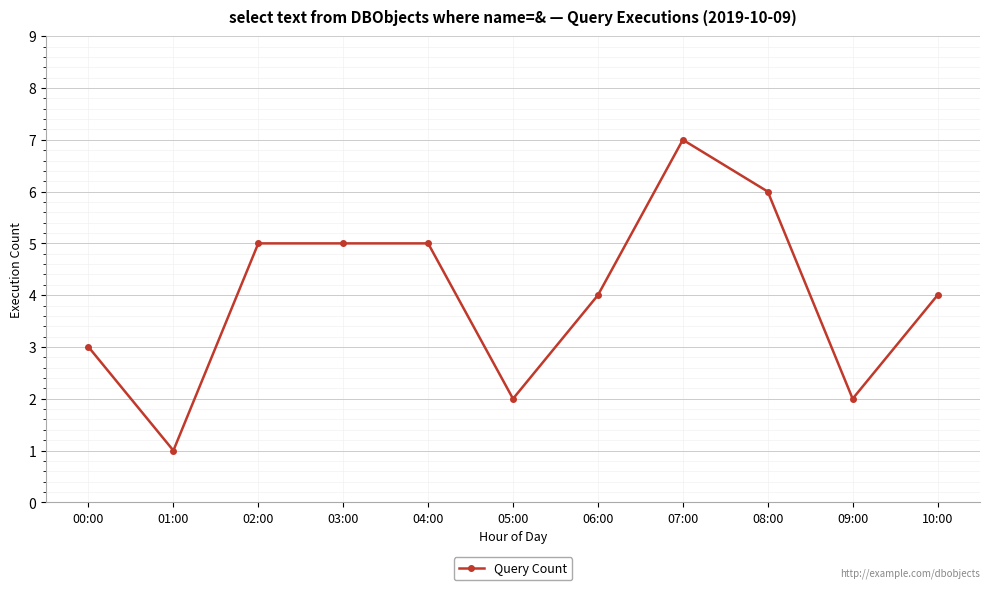

Count the values in the range 2 to 5.

8